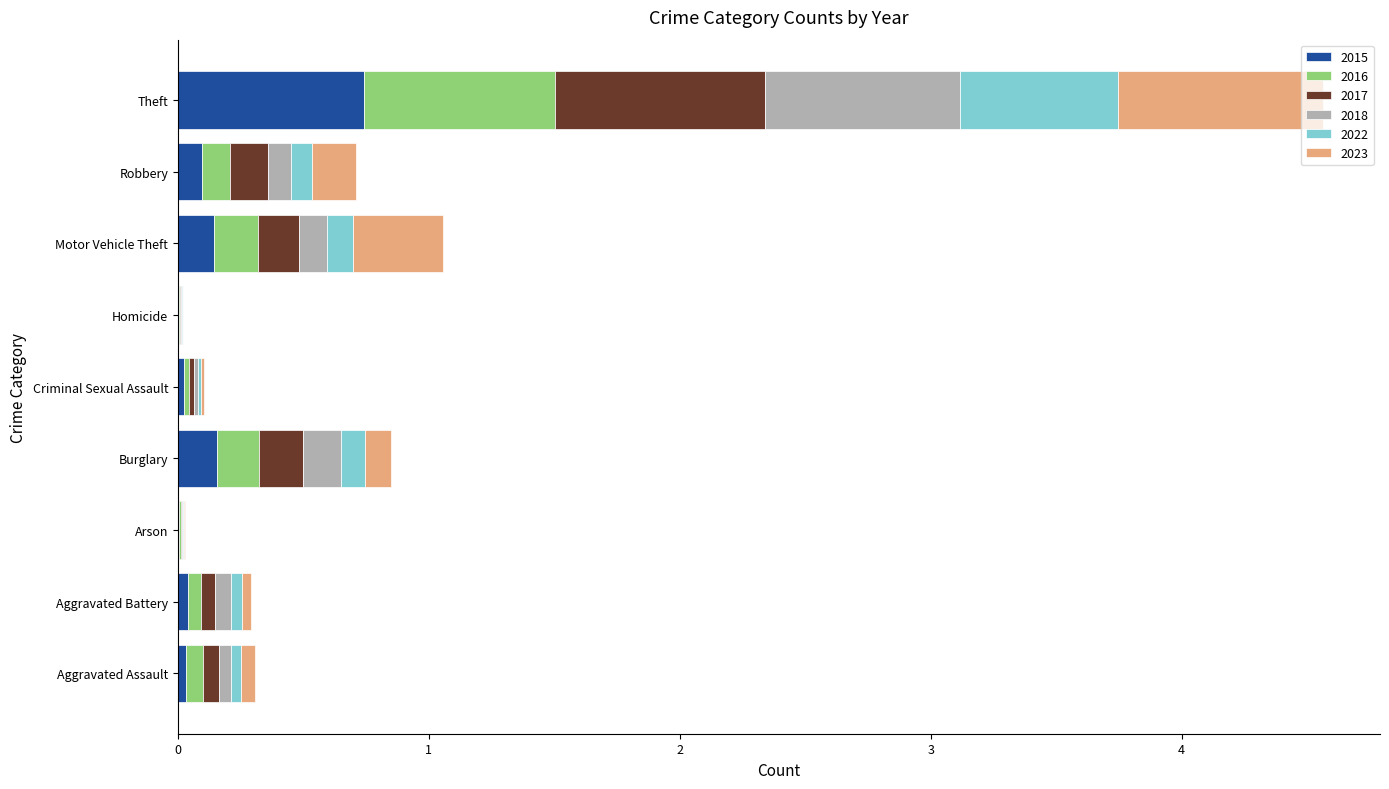

At which category is the sum across all series the highest?

Theft